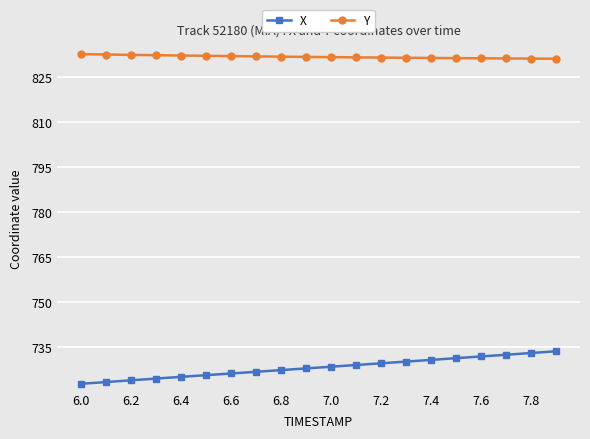

What is the value of the Y point at the 16th from the left?

831.3